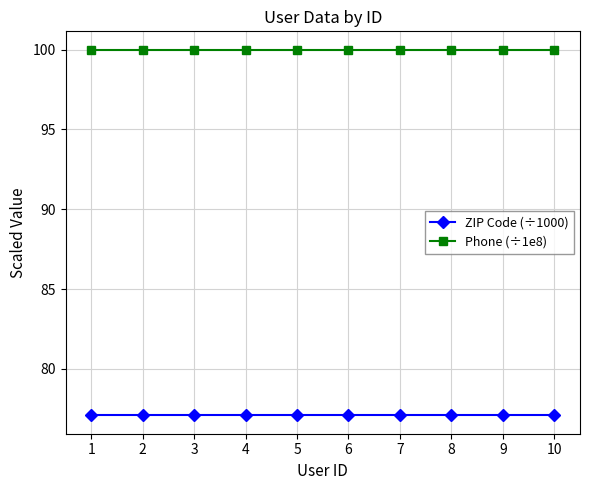

What is the greatest value displayed?

100.0